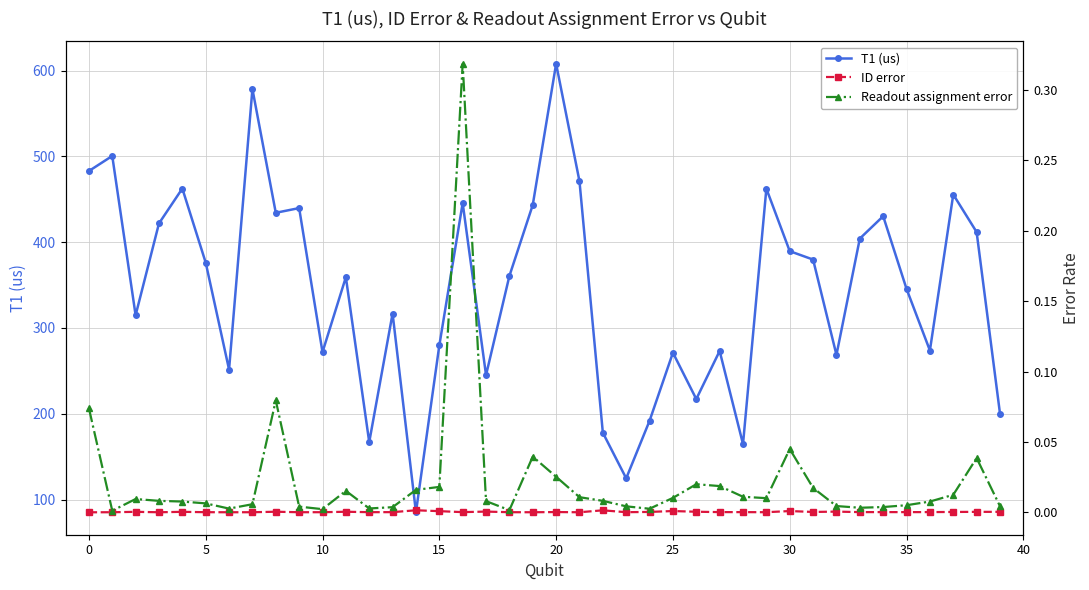

What is the sum of all Readout assignment error values?

0.9